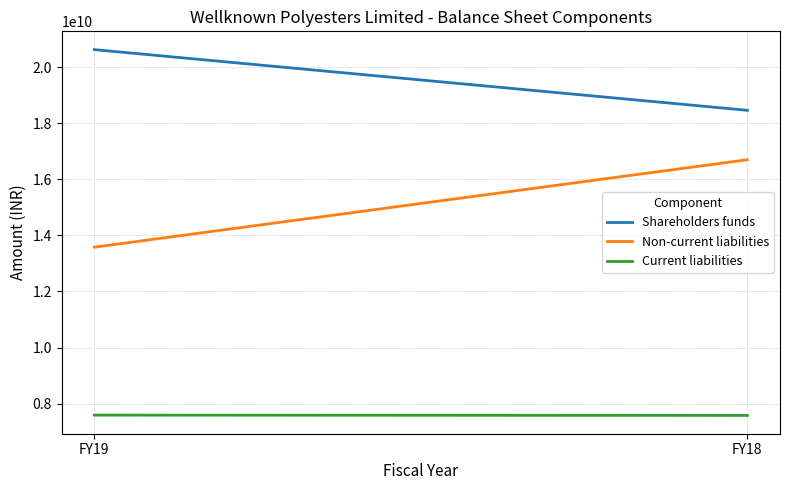

What is the difference between the Shareholders funds values at FY18 and FY19?

2163700000